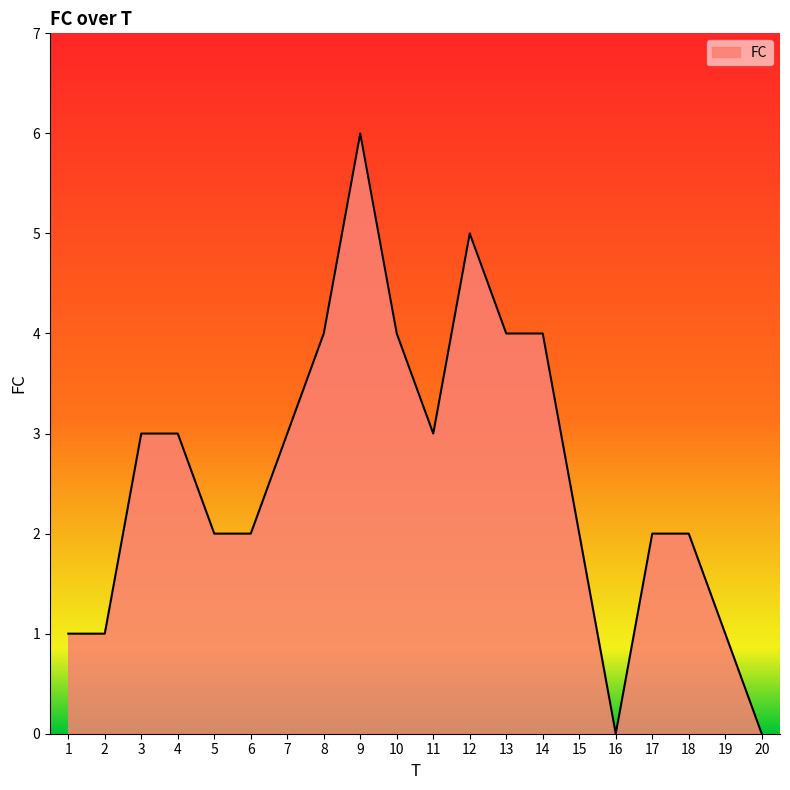

What is the difference between the maximum and minimum values?

6